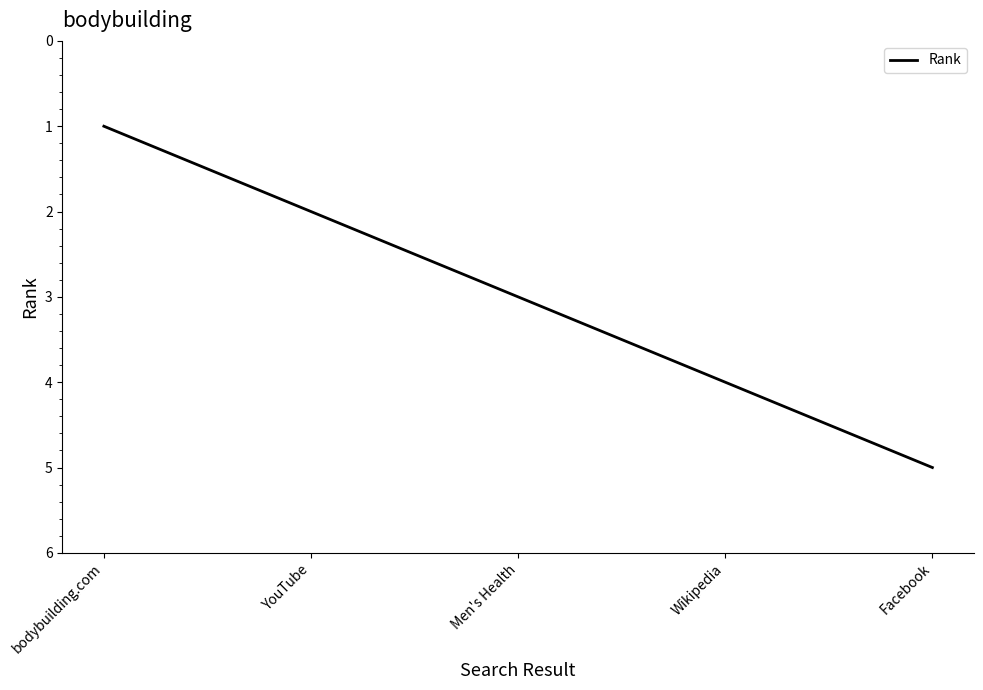

Reading left to right, list all the values displayed in this chart.

1	2	3	4	5